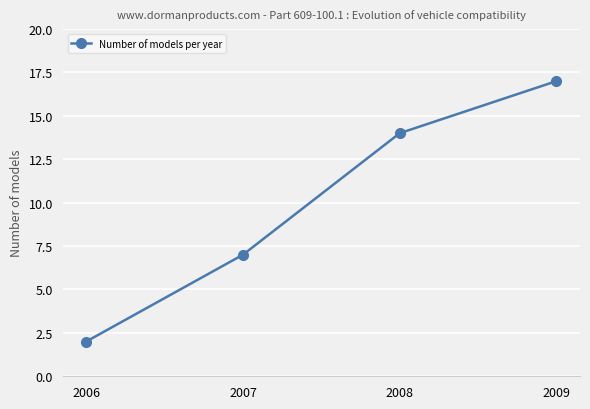

Read the value at 2007.

7